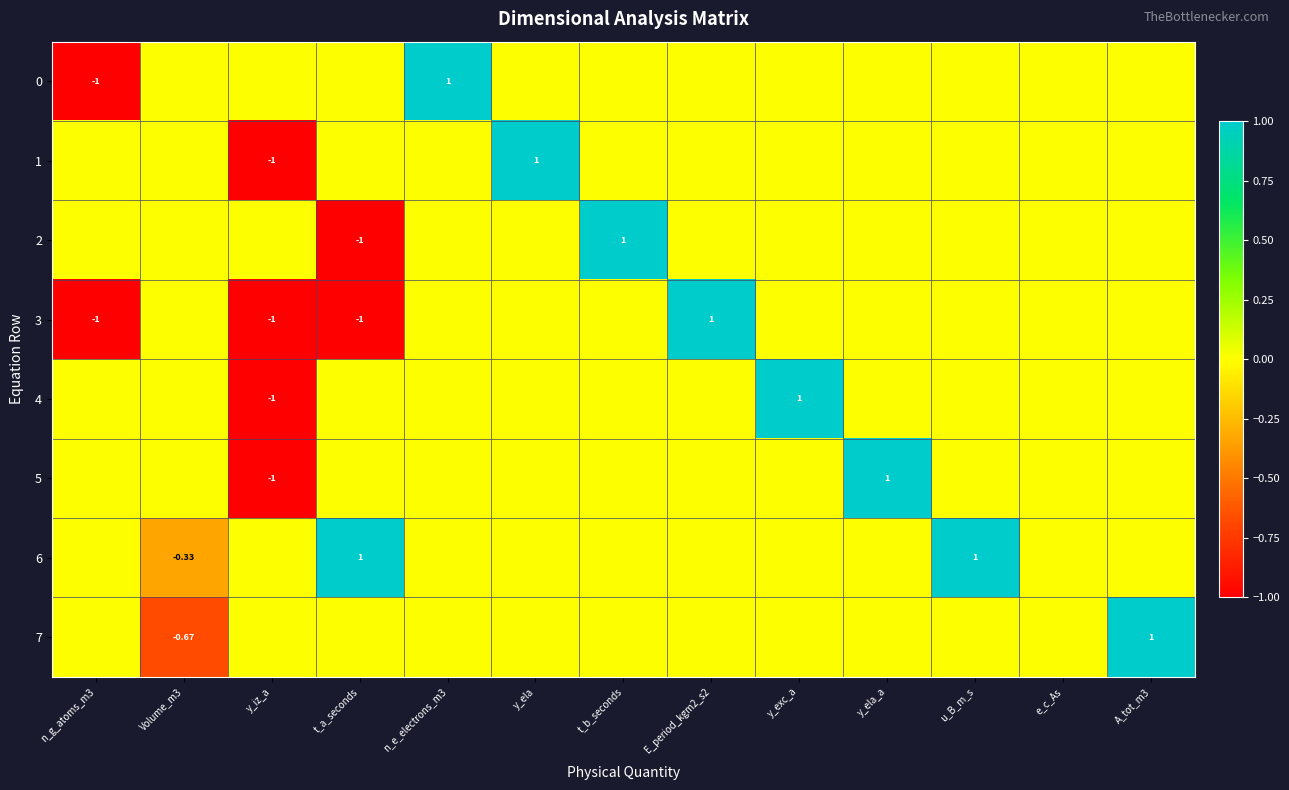

Count the number of categories in the chart.

13